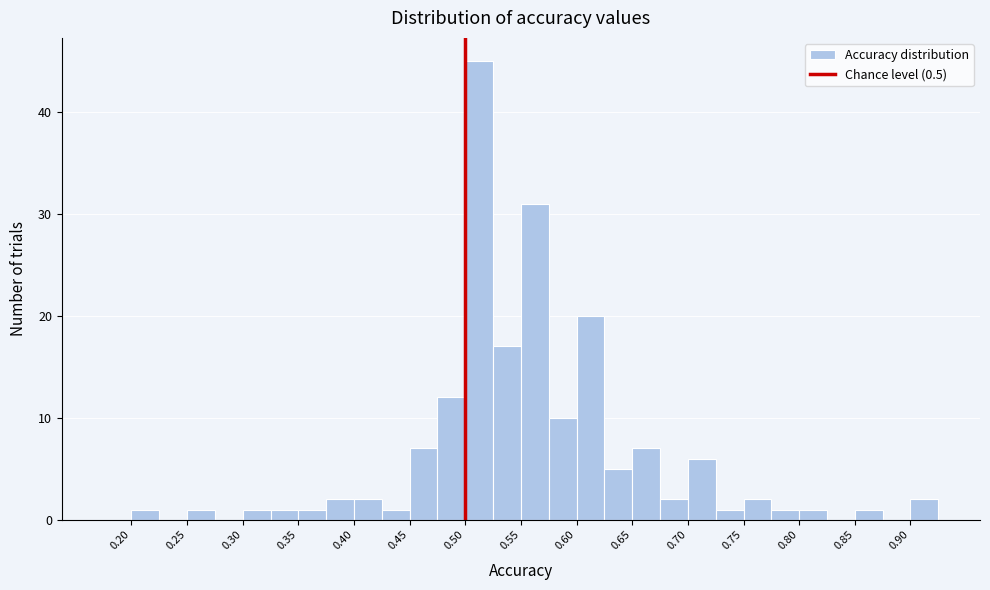

Reading left to right, transcribe this chart: for each bar, give the range it covers on the x-axis and its height. The values are not printed on the chart, so give them approximately, as read against the axis.

0.175 to 0.200: 0
0.200 to 0.225: 1
0.225 to 0.250: 0
0.250 to 0.275: 1
0.275 to 0.300: 0
0.300 to 0.325: 1
0.325 to 0.350: 1
0.350 to 0.375: 1
0.375 to 0.400: 2
0.400 to 0.425: 2
0.425 to 0.450: 1
0.450 to 0.475: 7
0.475 to 0.500: 12
0.500 to 0.525: 45
0.525 to 0.550: 17
0.550 to 0.575: 31
0.575 to 0.600: 10
0.600 to 0.625: 20
0.625 to 0.650: 5
0.650 to 0.675: 7
0.675 to 0.700: 2
0.700 to 0.725: 6
0.725 to 0.750: 1
0.750 to 0.775: 2
0.775 to 0.800: 1
0.800 to 0.825: 1
0.825 to 0.850: 0
0.850 to 0.875: 1
0.875 to 0.900: 0
0.900 to 0.925: 2